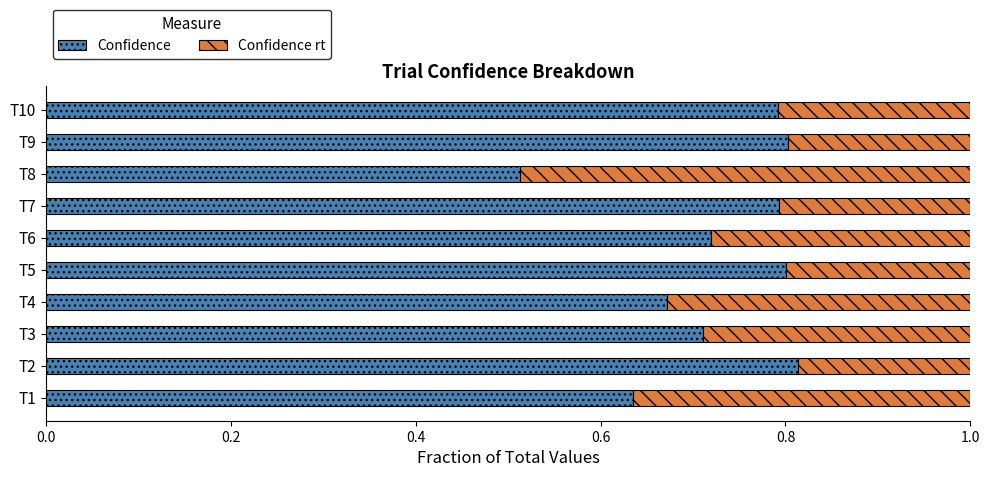

At which label does Confidence reach its minimum?

T8